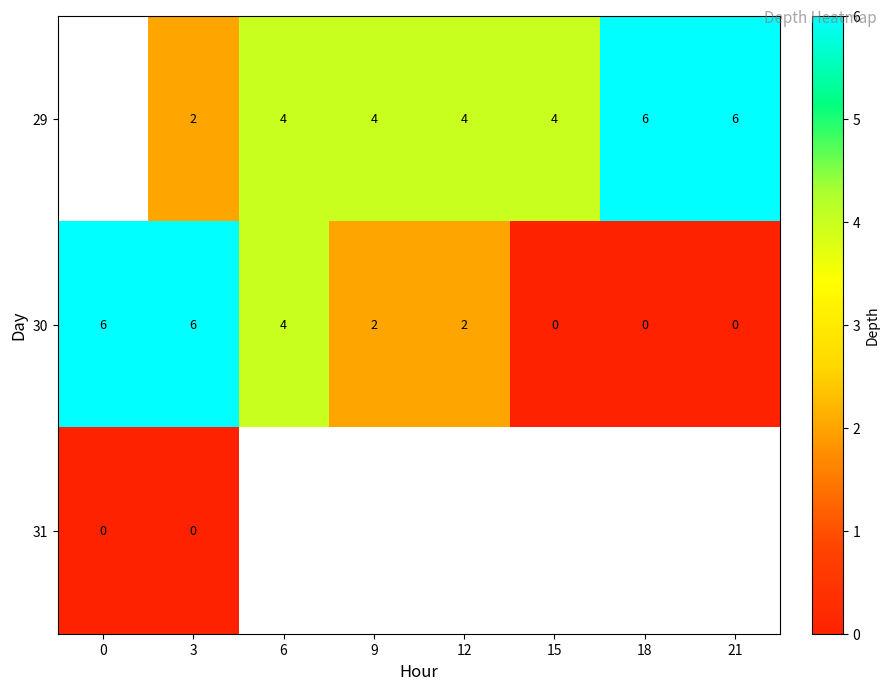

What is the maximum value for 30?

6